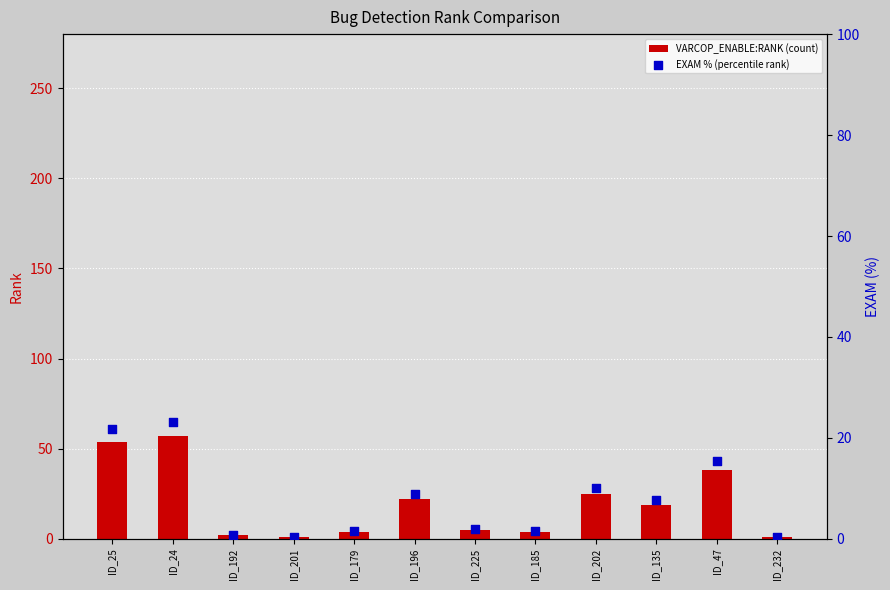

What are all the series names shown in the legend?

VARCOP_ENABLE:RANK (count), EXAM % (percentile rank)